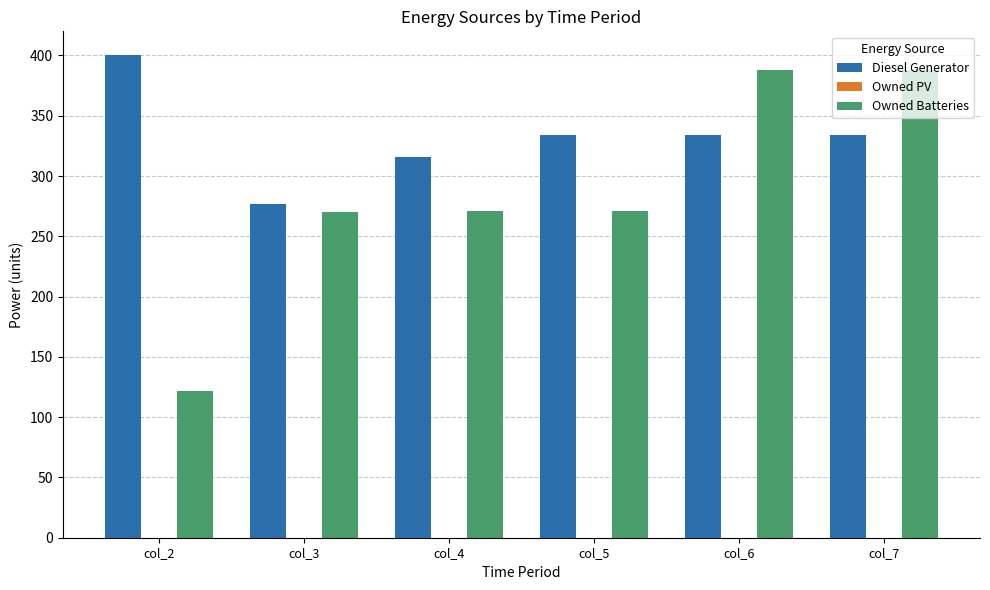

How many bars are there in each group?

2